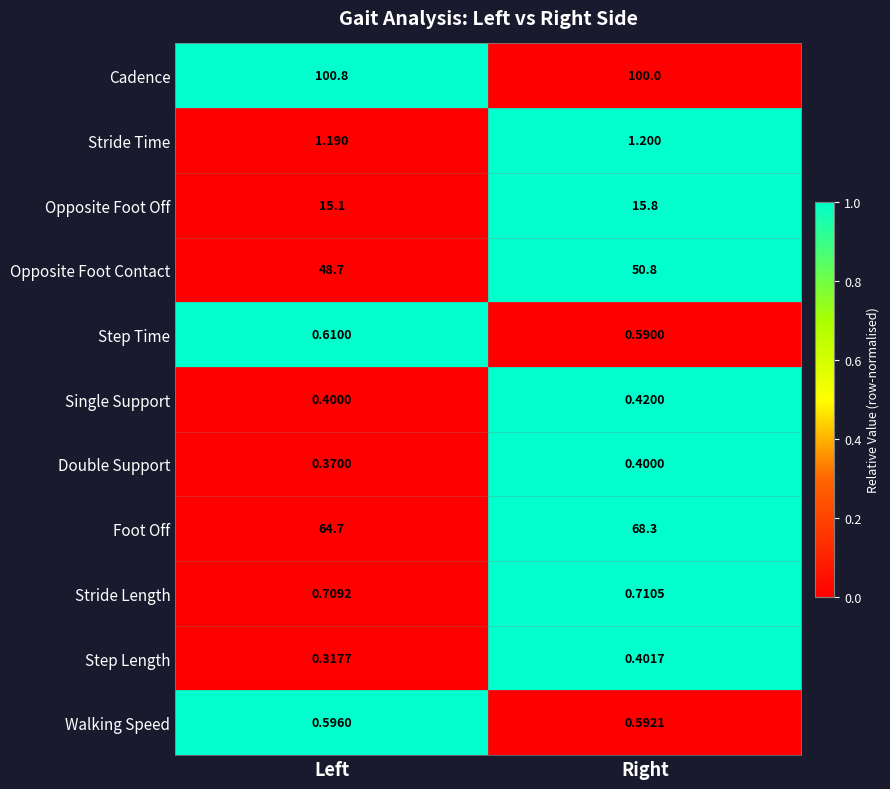

Which series changed the most between Left and Right?

Foot Off